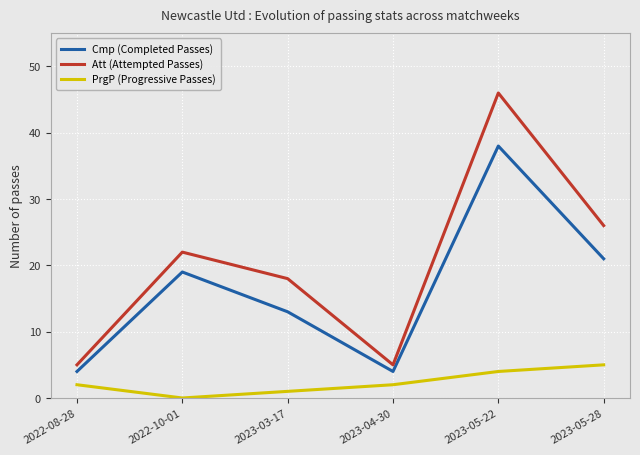

True or false: Cmp (Completed Passes) has a value of 6 at 2023-03-17.

False